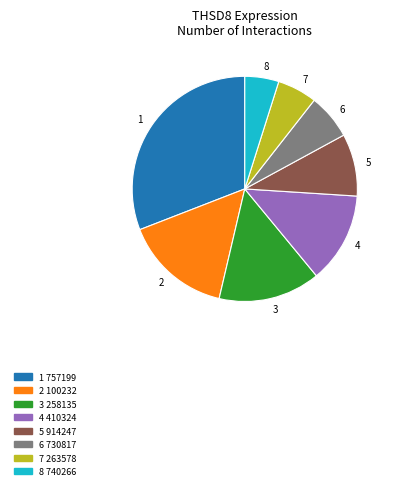

Does 1 account for over 50% of the chart?

No